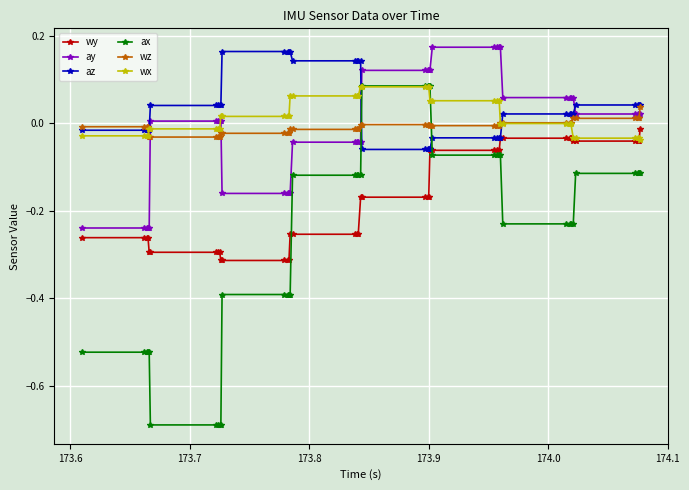

Which series has the largest range (max minus min)?

ax